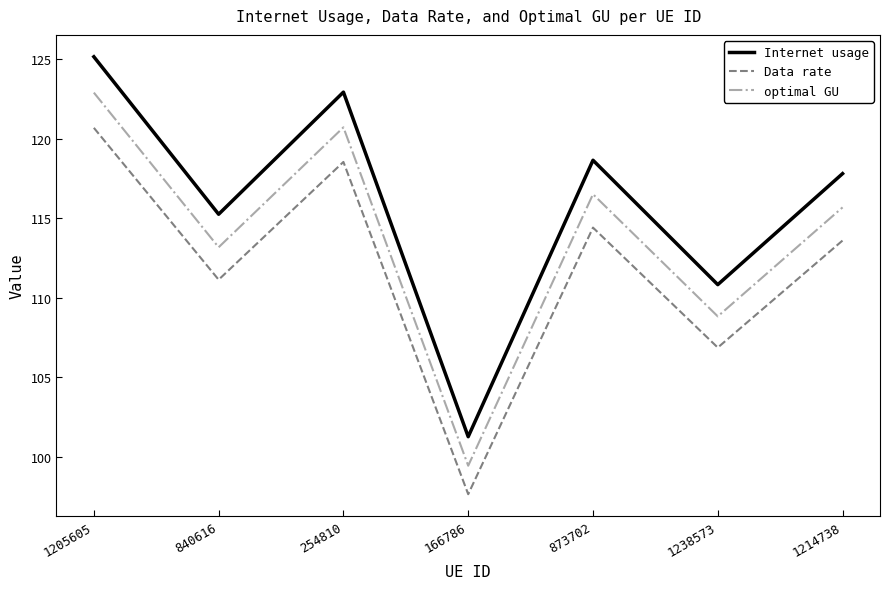

Rank the series by their average value, from highest to lowest.

Internet usage, optimal GU, Data rate